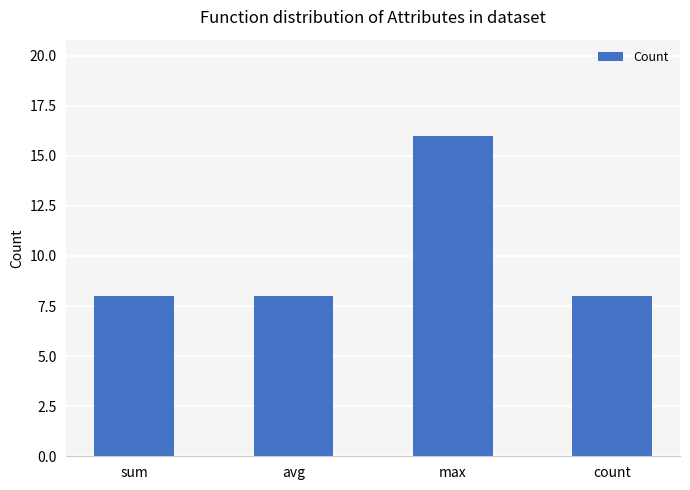

What is the greatest value displayed?

16